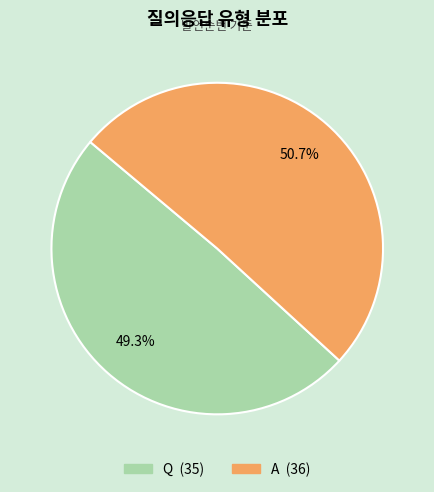

To the nearest percent, what is the difference between the largest and smallest slice percentages?

1%